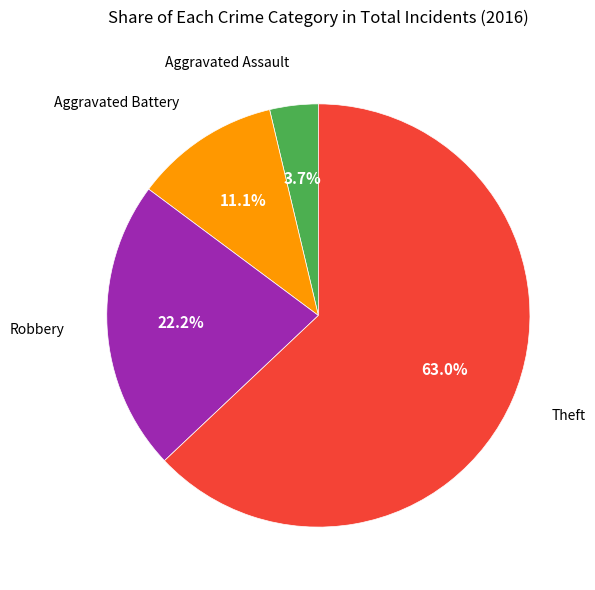

Which category has the biggest portion of the pie?

Theft